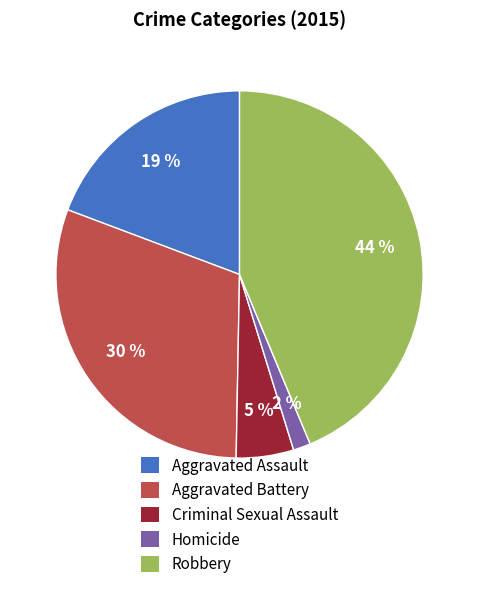

Is there any slice that represents more than half of the pie?

No